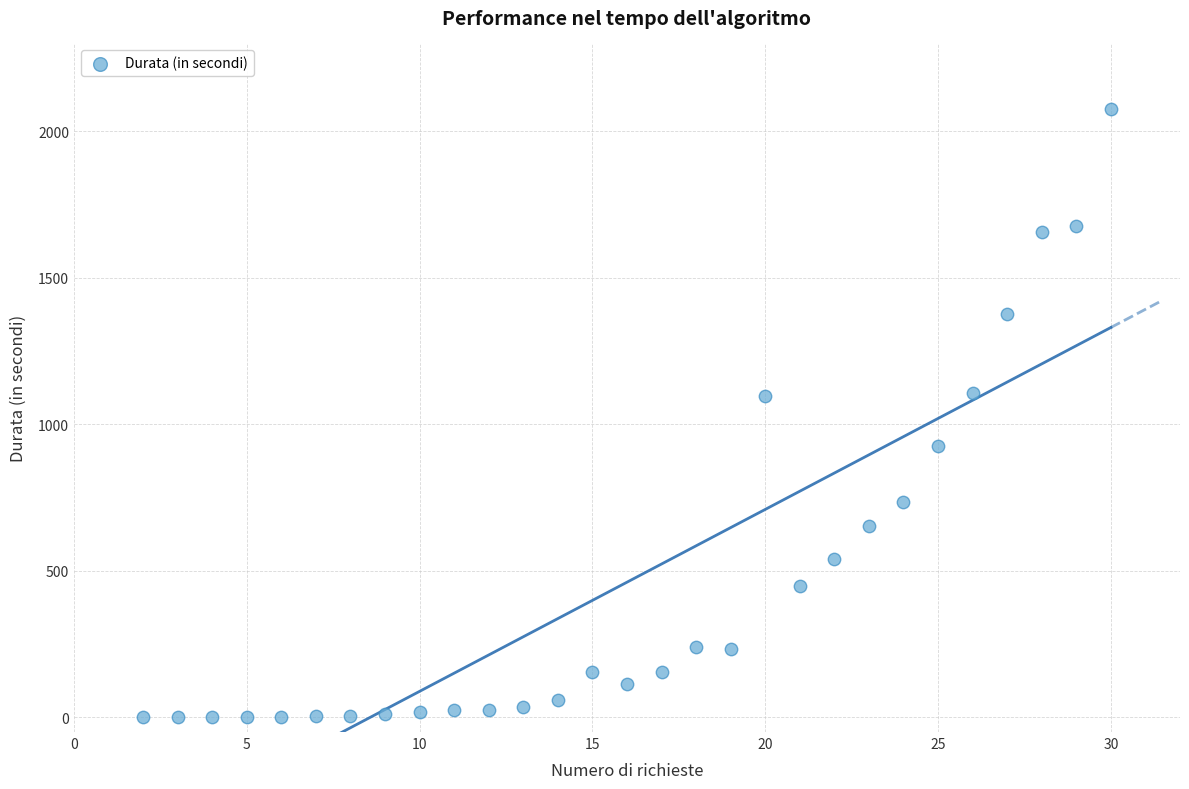

What is the range of Y values (max minus min)?

2075.4